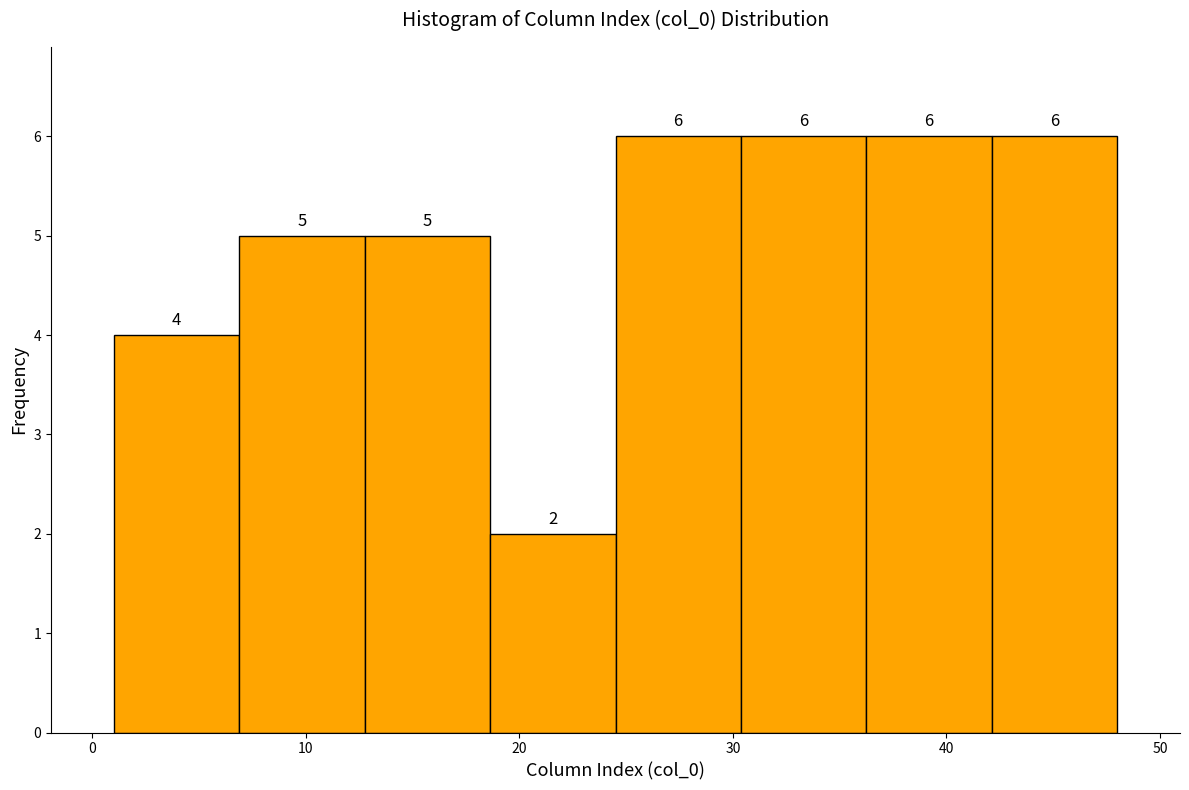

Reading left to right, transcribe this chart: for each bar, give the range it covers on the x-axis and its height. The bar edges are not printed on the chart, so give them approximately, as read against the axis.

1 to 7: 4
7 to 13: 5
13 to 19: 5
19 to 25: 2
25 to 30: 6
30 to 36: 6
36 to 42: 6
42 to 48: 6